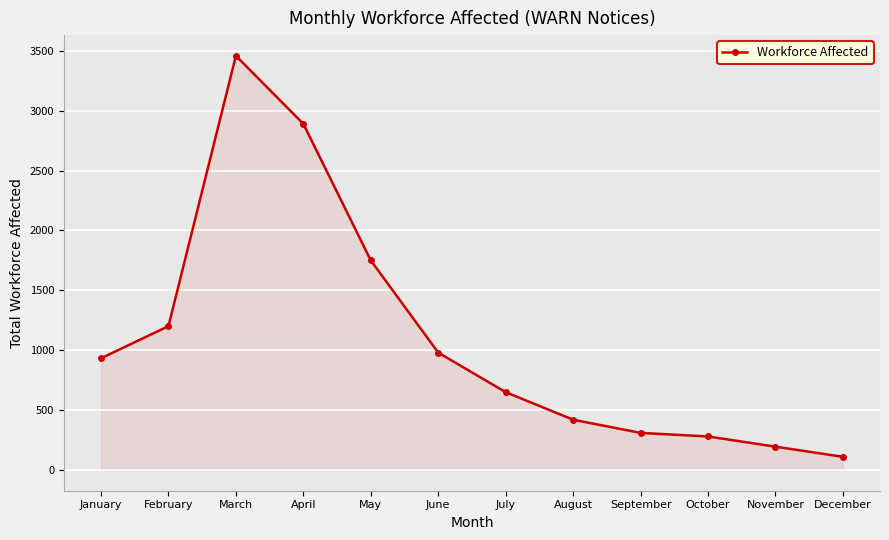

What is the sum of the values at April and January?

3823